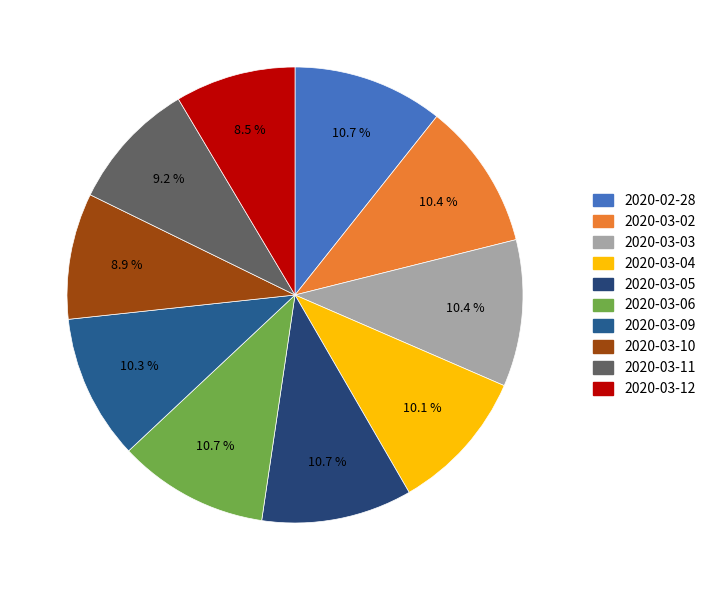

Is there a majority slice in this chart?

No